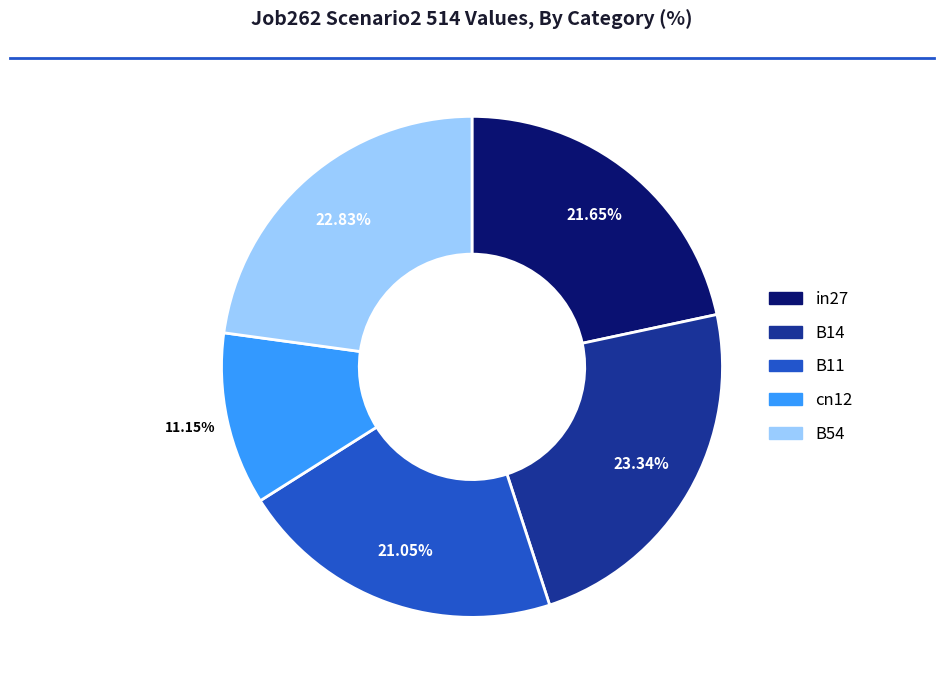

What is the total percentage of B54 and cn12?

34.0%